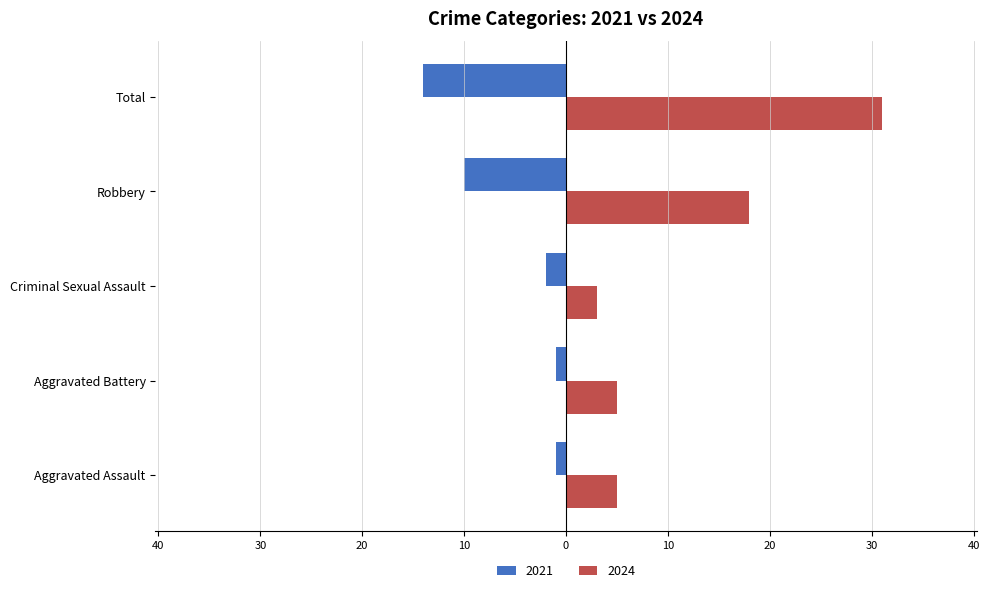

What are all the series names shown in the legend?

2021, 2024